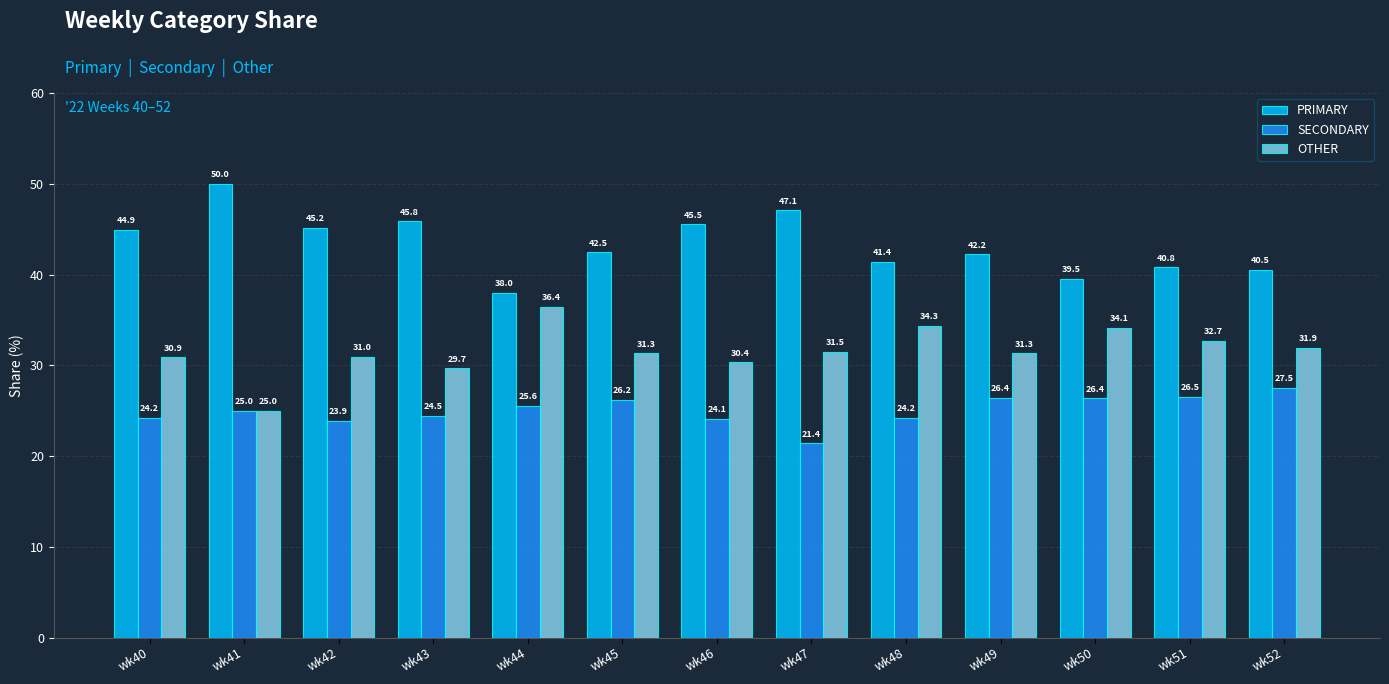

Count the number of categories in the chart.

13